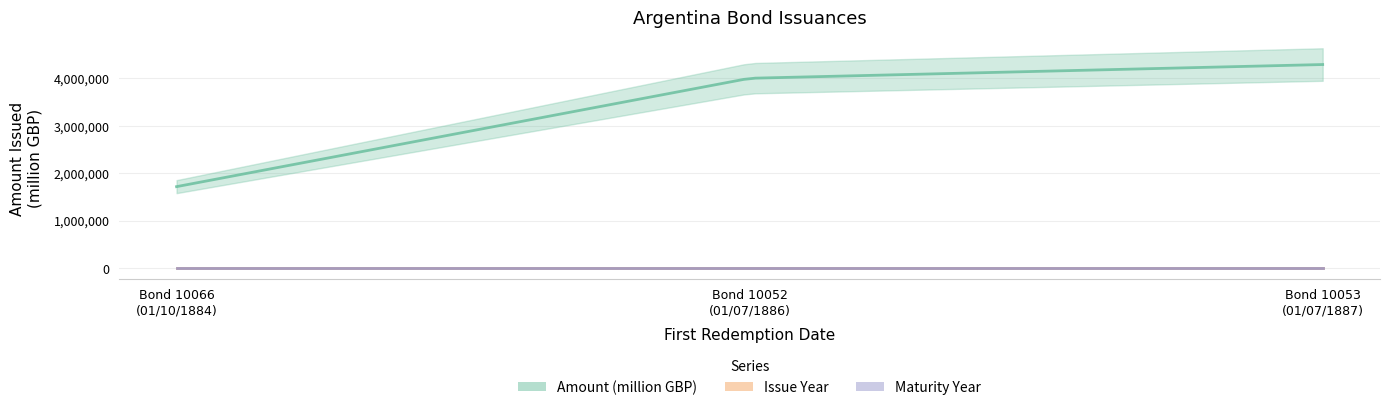

How many lines are shown in the chart?

3